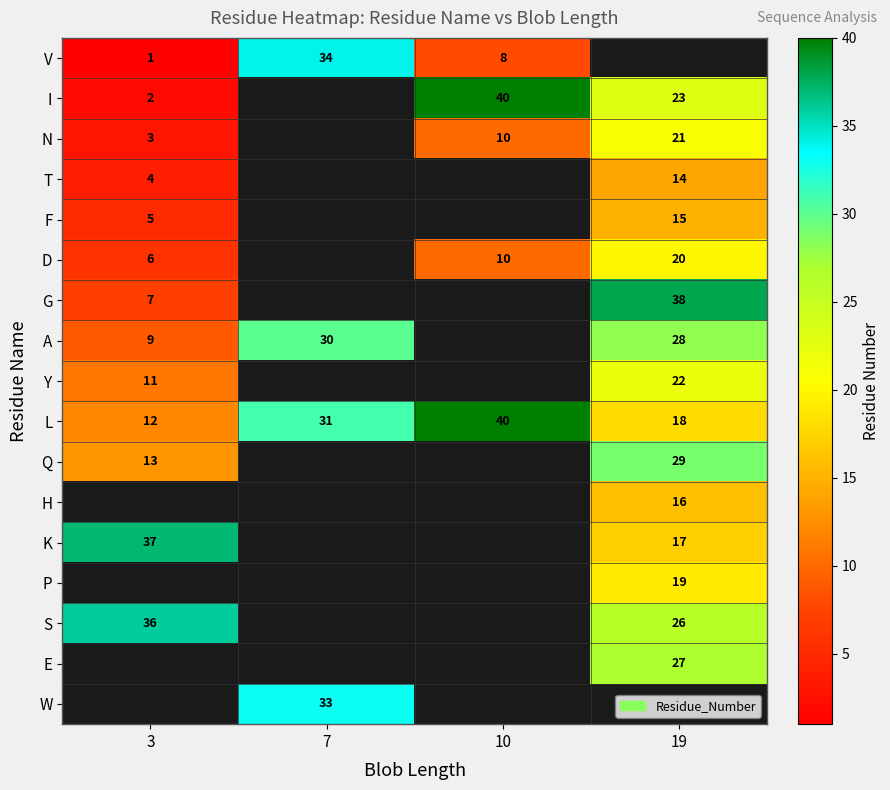

At how many categories does at least one series exceed 30?

4